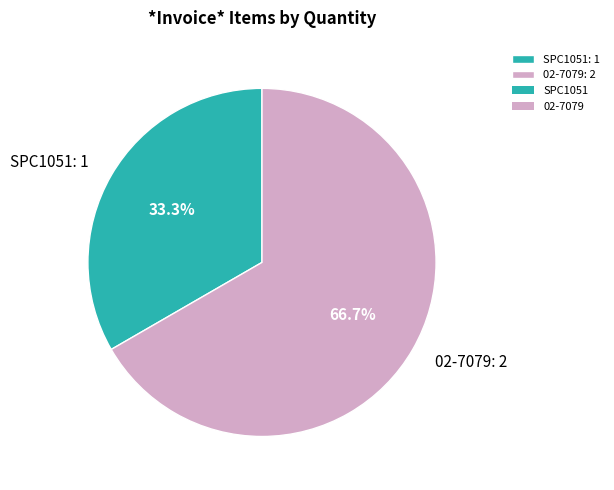

To the nearest percent, what portion does SPC1051 represent?

33%